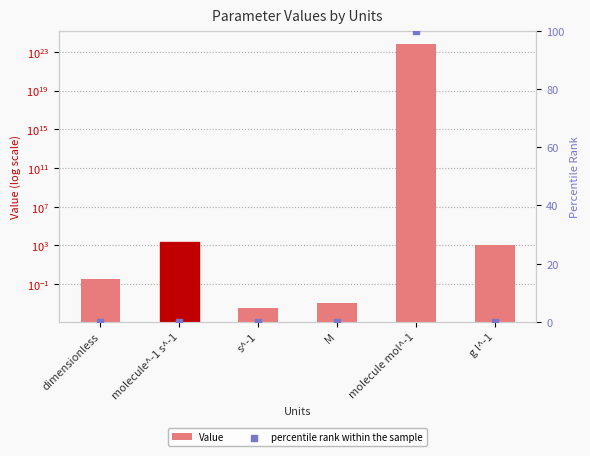

Which series reaches the maximum Y coordinate?

Value